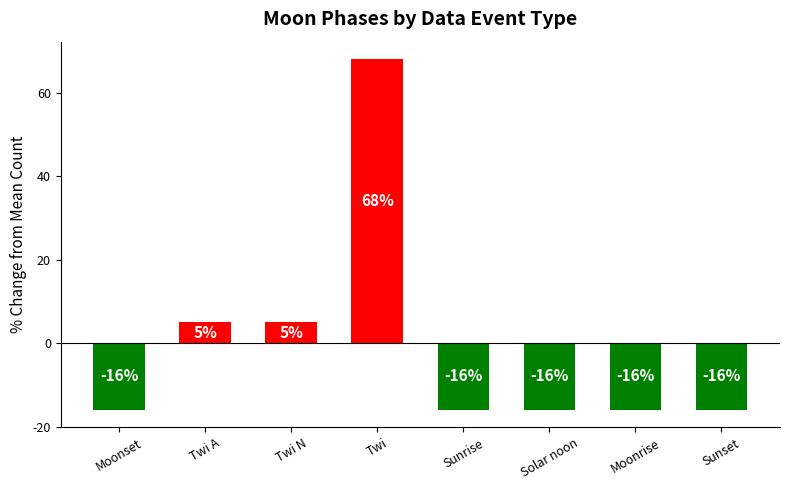

At which category does the chart reach its peak across all series?

Twi